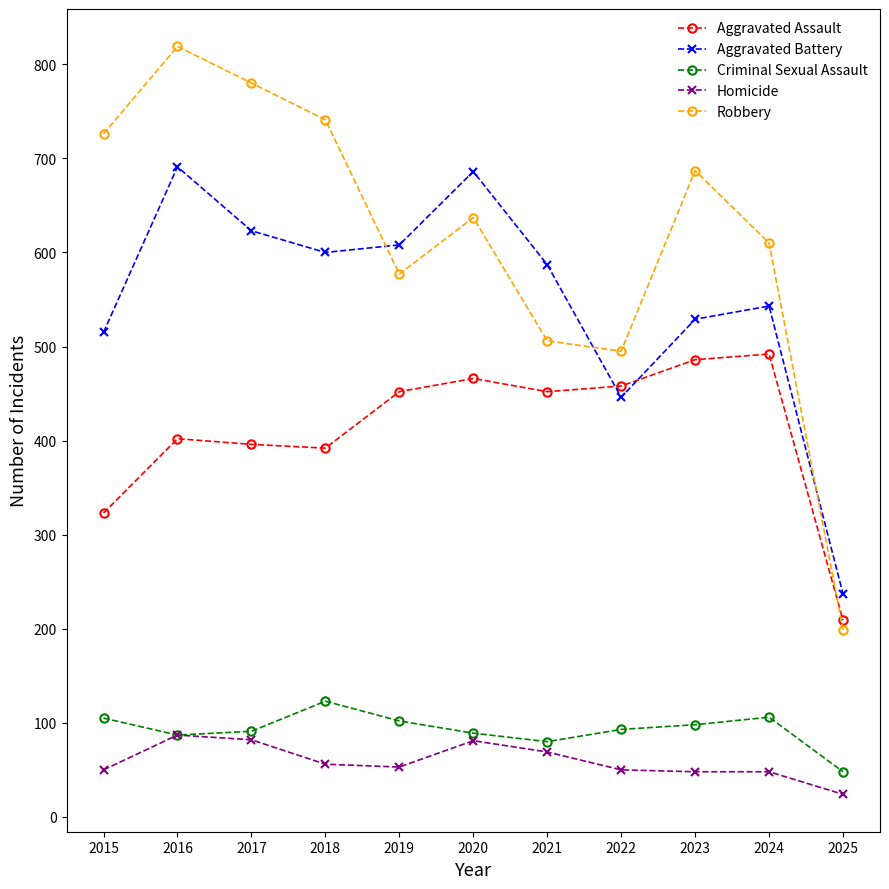

What is the spread (max minus min) of values at 2021?

518